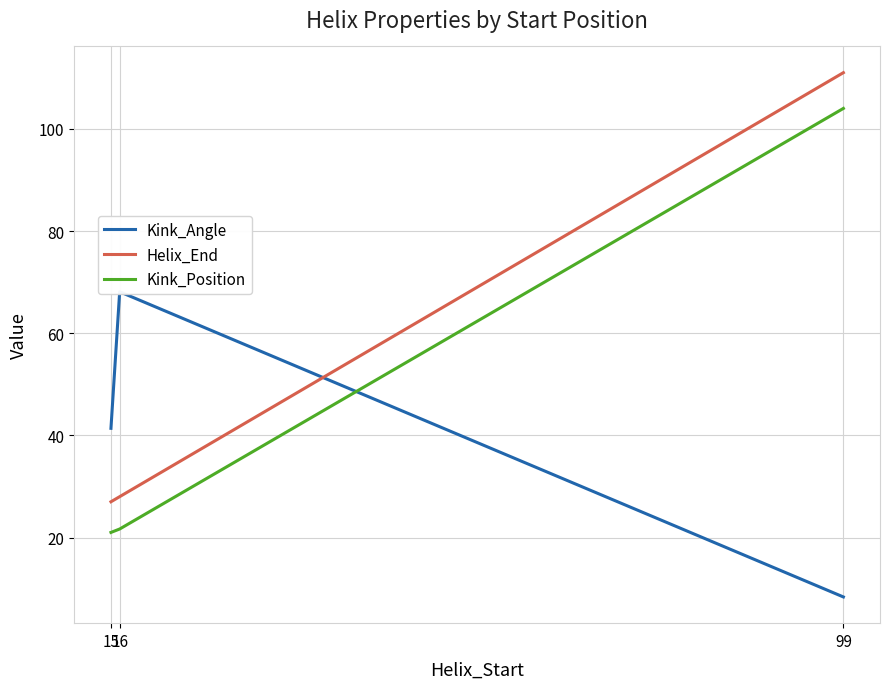

Is the value of Kink_Position at 99 greater than the value of Helix_End at 16?

Yes